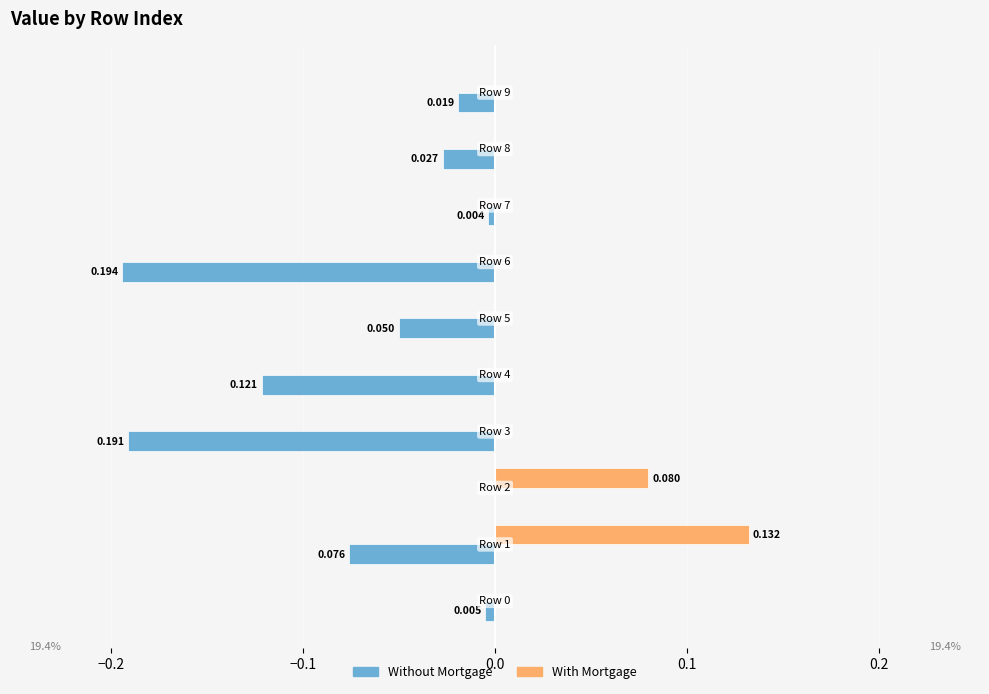

Which series has the largest total across all categories?

With Mortgage